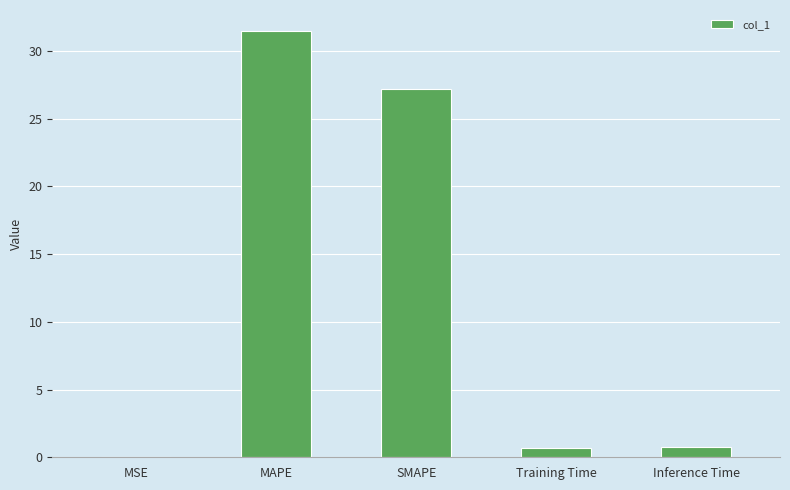

Is it true that the value at SMAPE is 27.2?

True